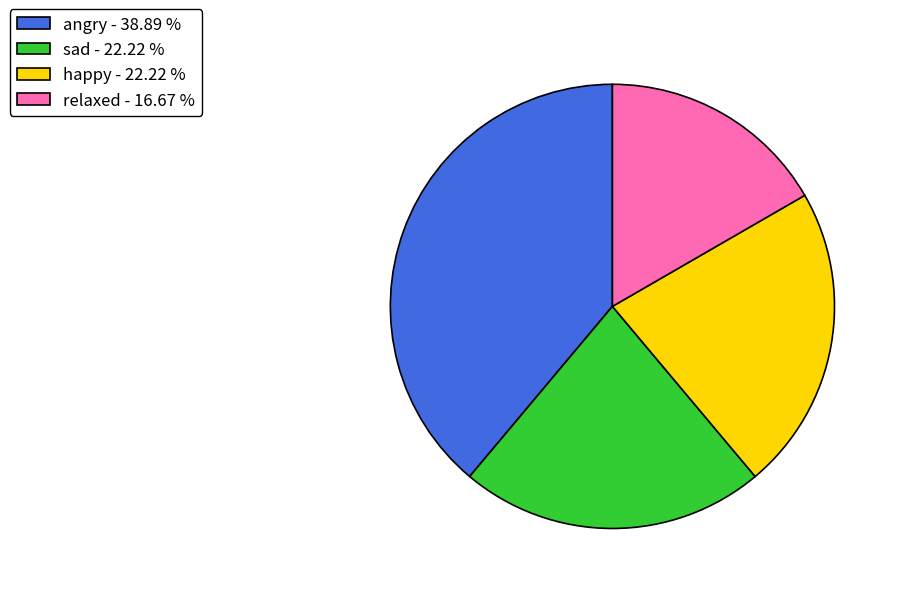

Combined, do happy - 22.22 % and sad - 22.22 % account for over 50%?

No